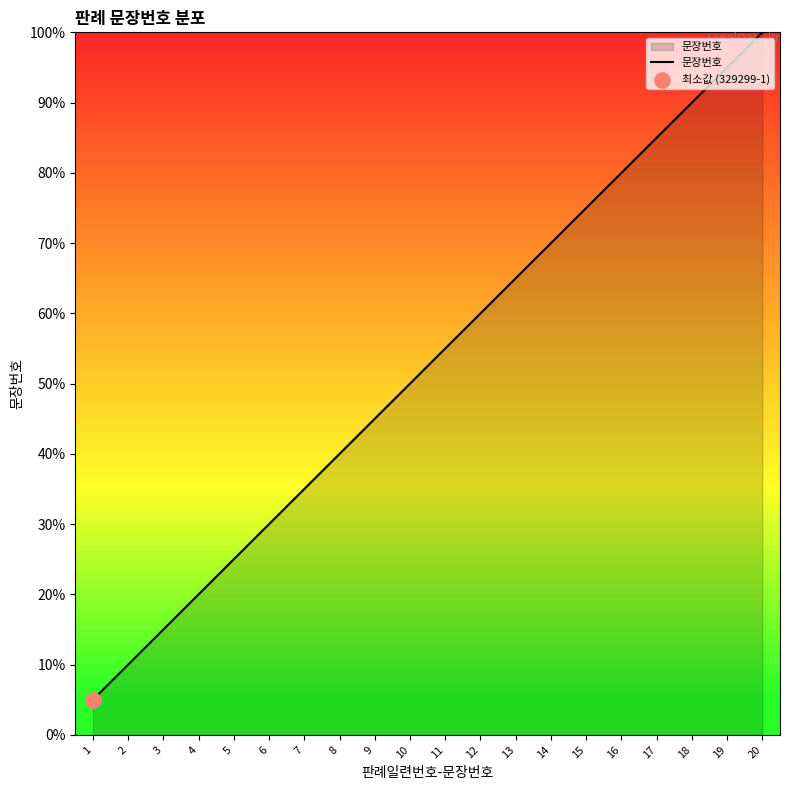

Approximately how many times larger is the value at 8 compared to 20?

0.4